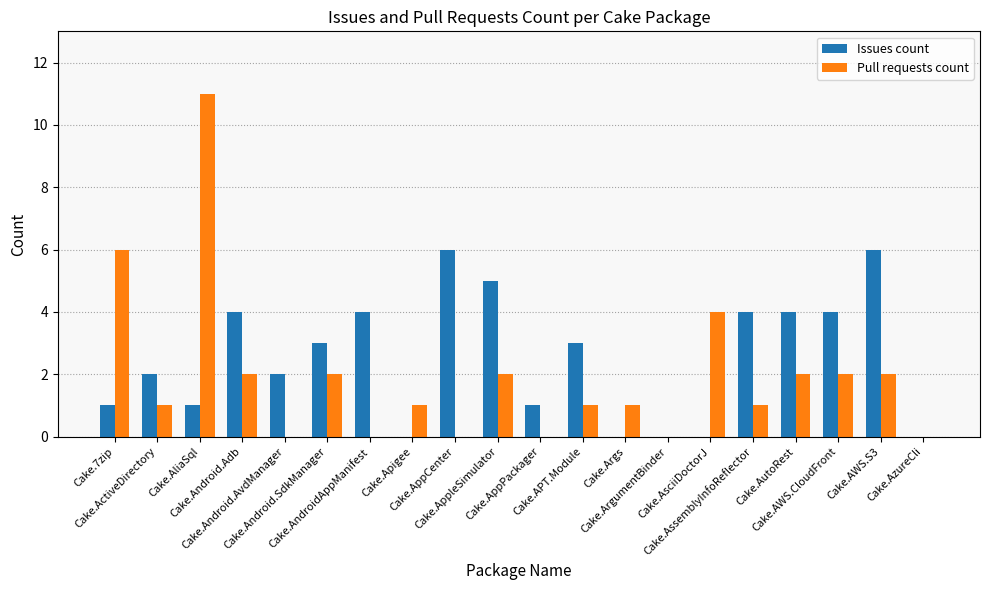

What is the spread (max minus min) of values at Cake.AWS.CloudFront?

2